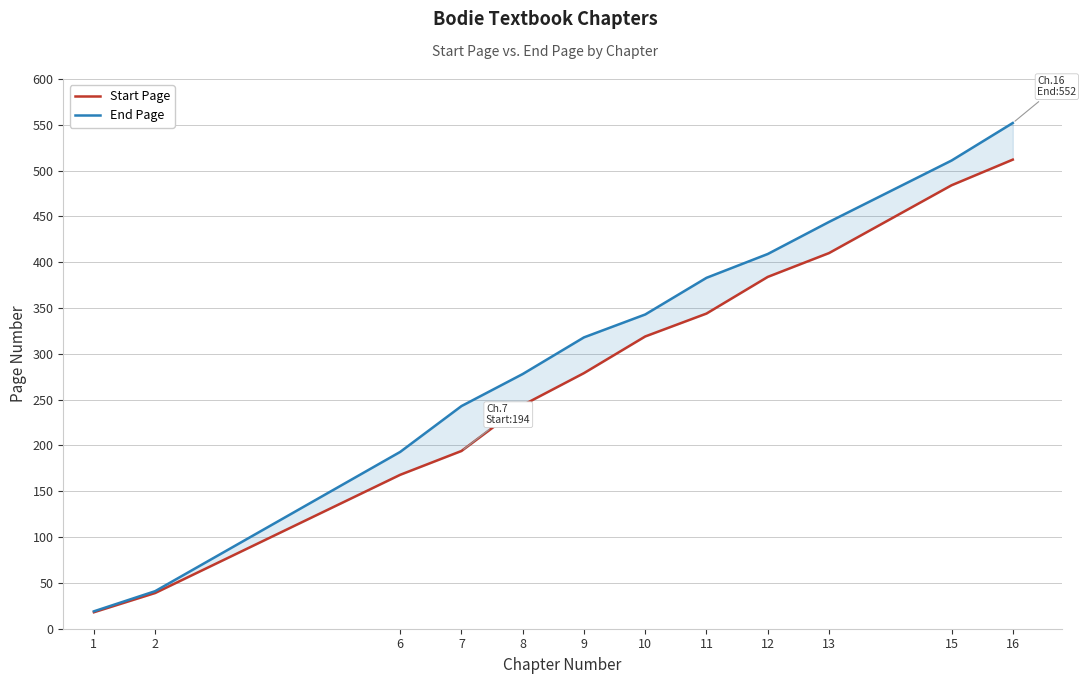

At which label does End Page reach its peak?

16